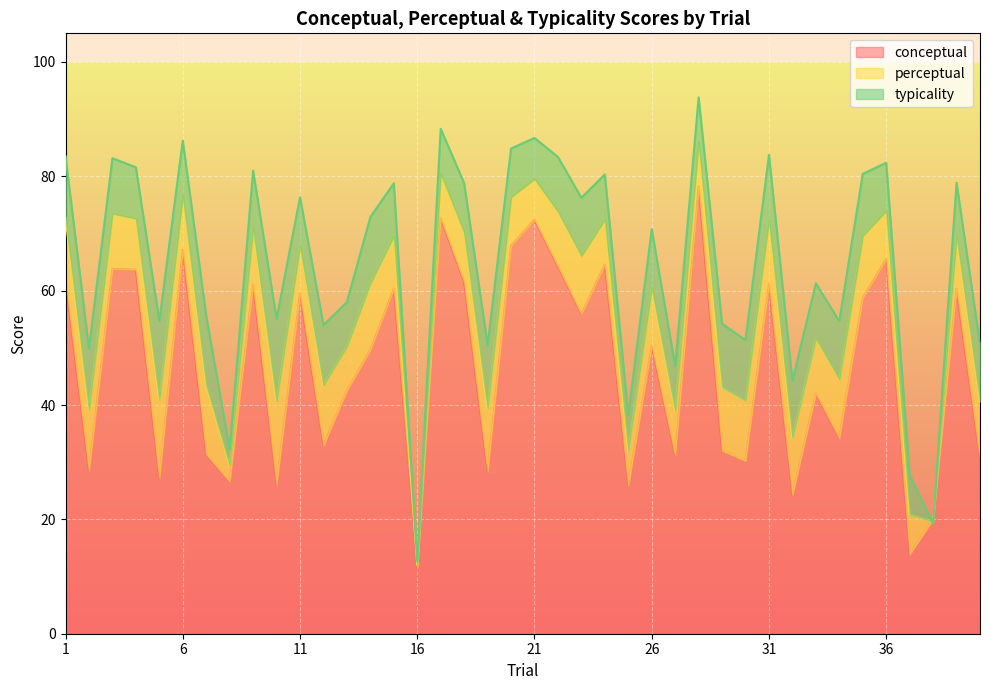

Where do perceptual and conceptual first cross each other?

37 and 38